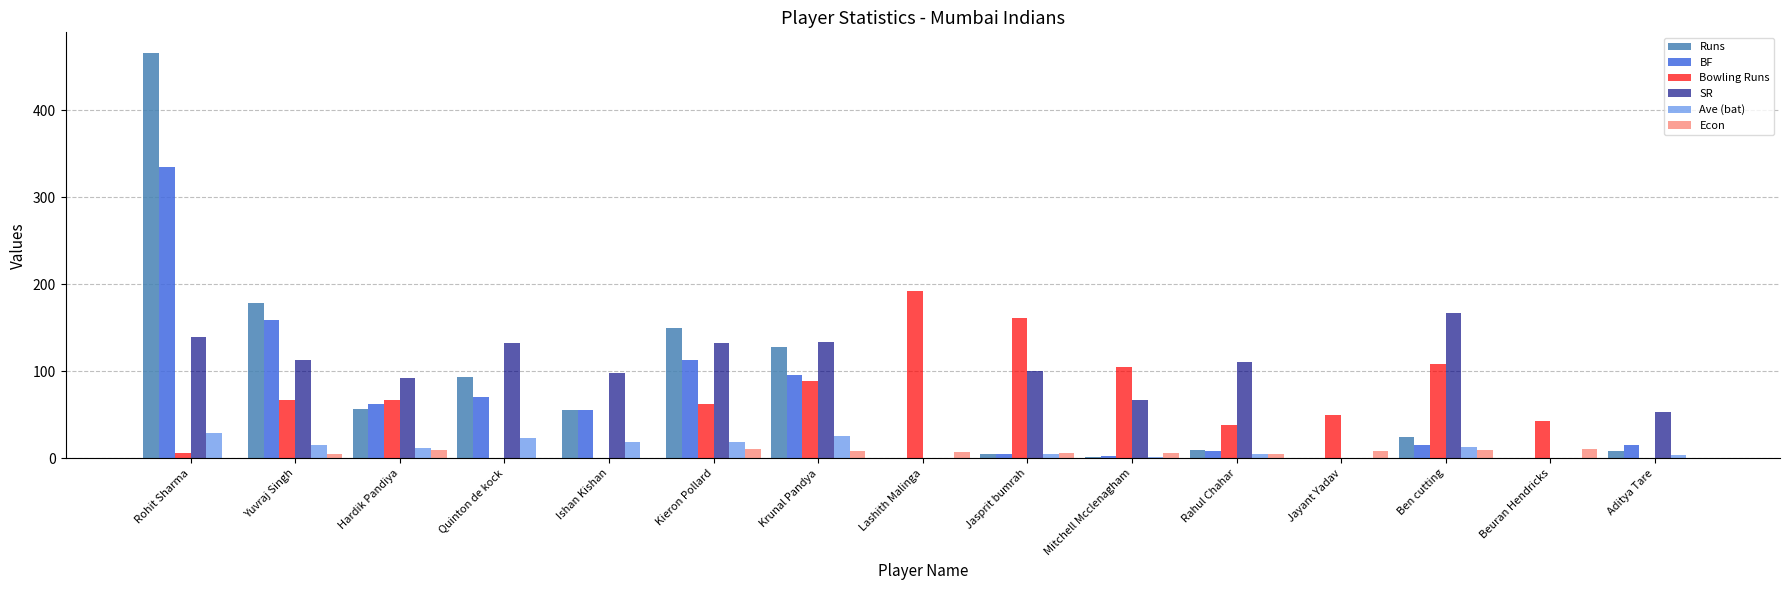

What is the sum of all Bowling Runs values?

988.0